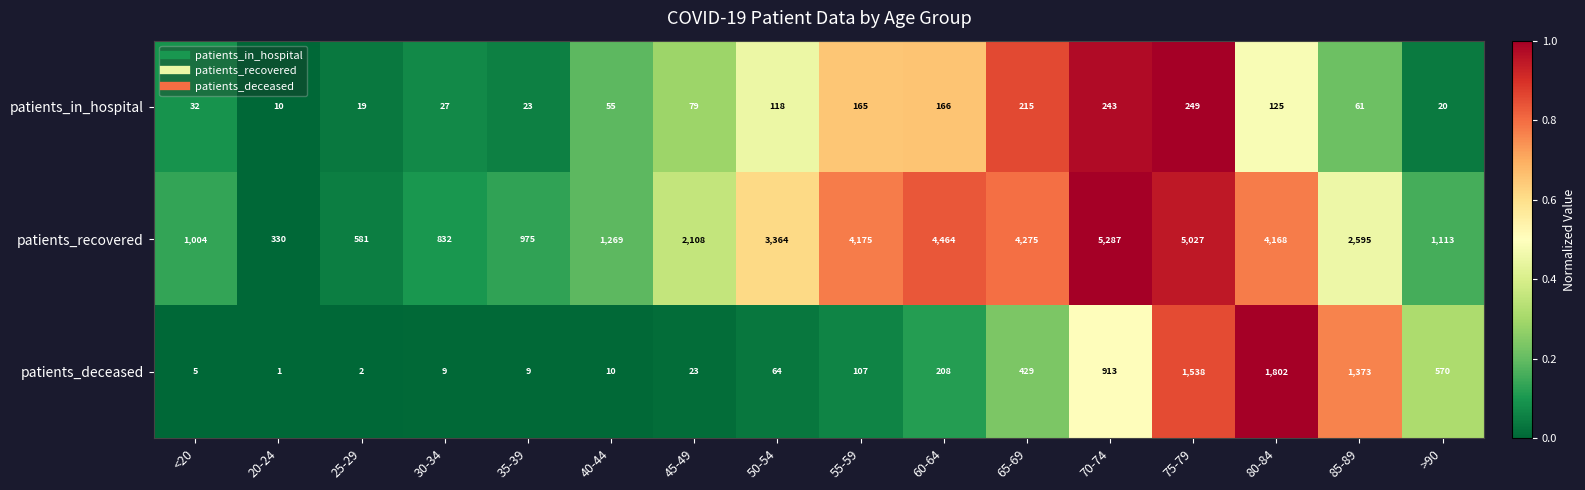

Rank the series at 55-59 from highest to lowest value.

patients_recovered, patients_in_hospital, patients_deceased